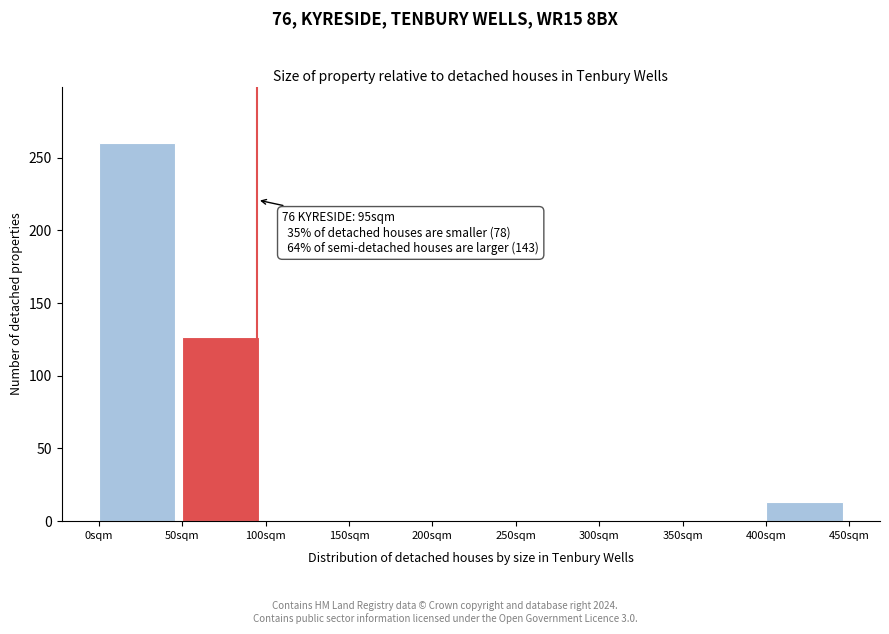

Which range on the x-axis has the tallest bar?

0 to 50